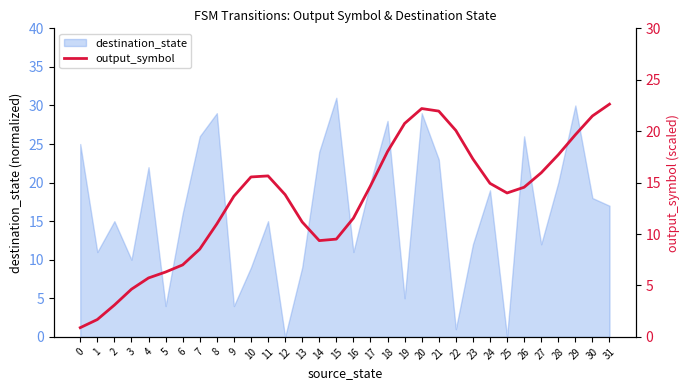

The value of destination_state at 29 is 30. True or false?

True